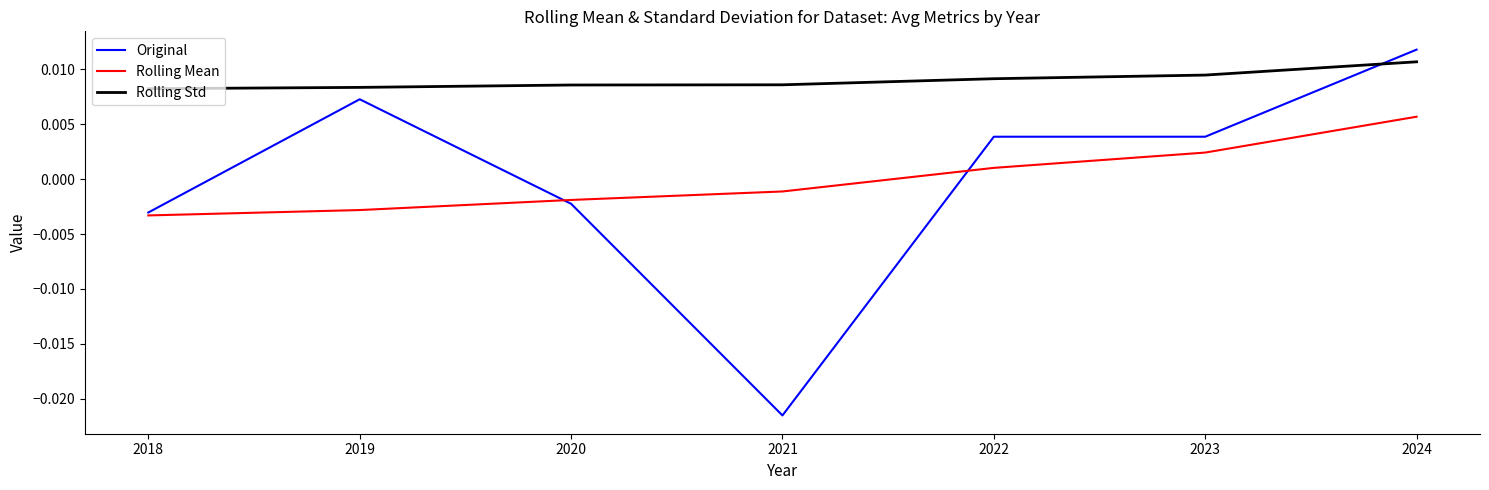

Between which two adjacent categories do Rolling Std and Original first intersect?

2023 and 2024